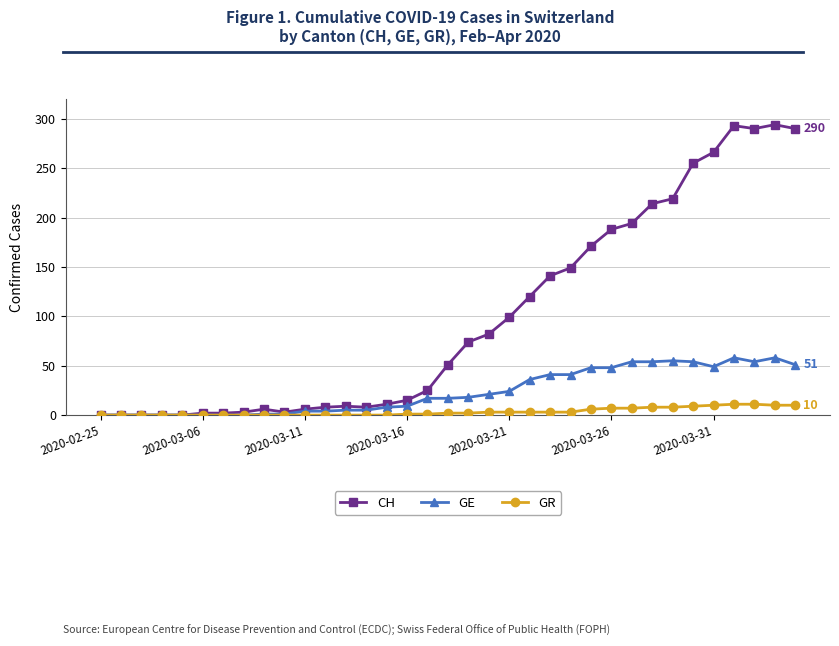

What is the greatest value displayed?

294